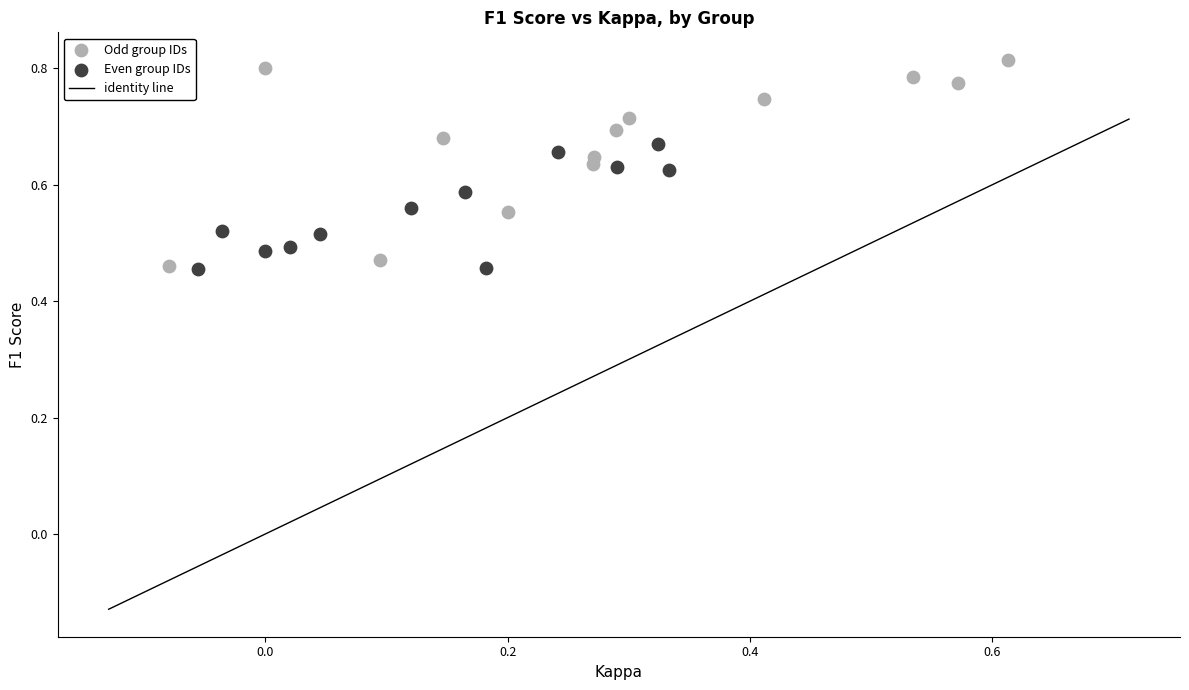

Which series contains the highest Y value?

Odd group IDs